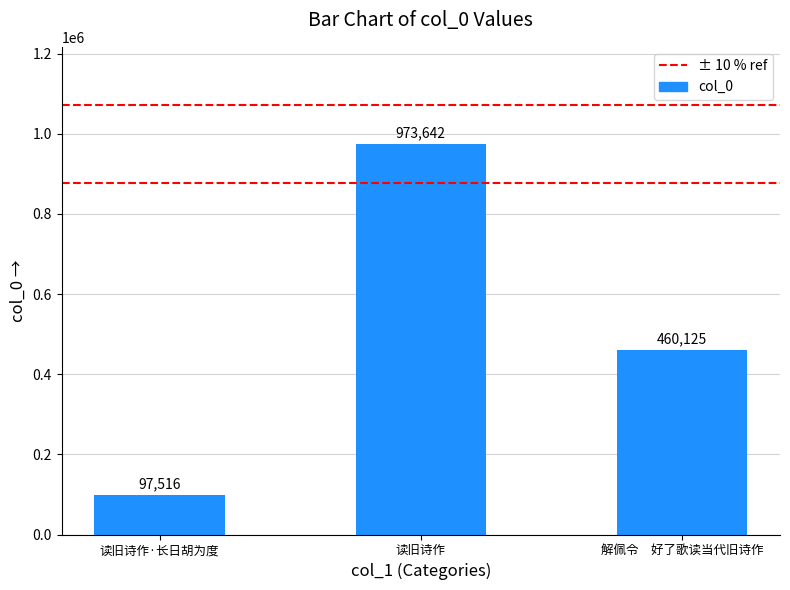

How many series are shown in this chart?

1